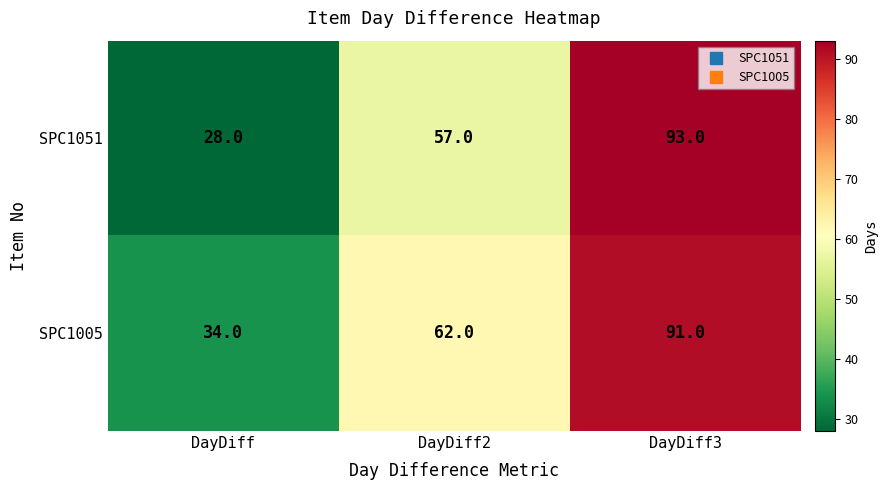

Is it true that SPC1005 equals 91 at DayDiff3?

True